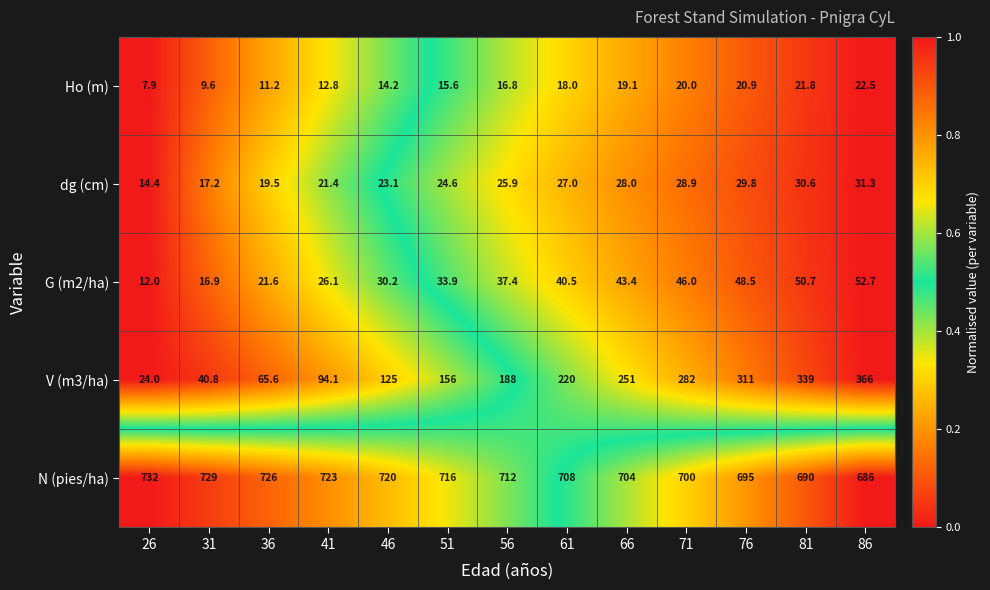

The V (m3/ha) series shows 94.1 at 41. True or false?

True